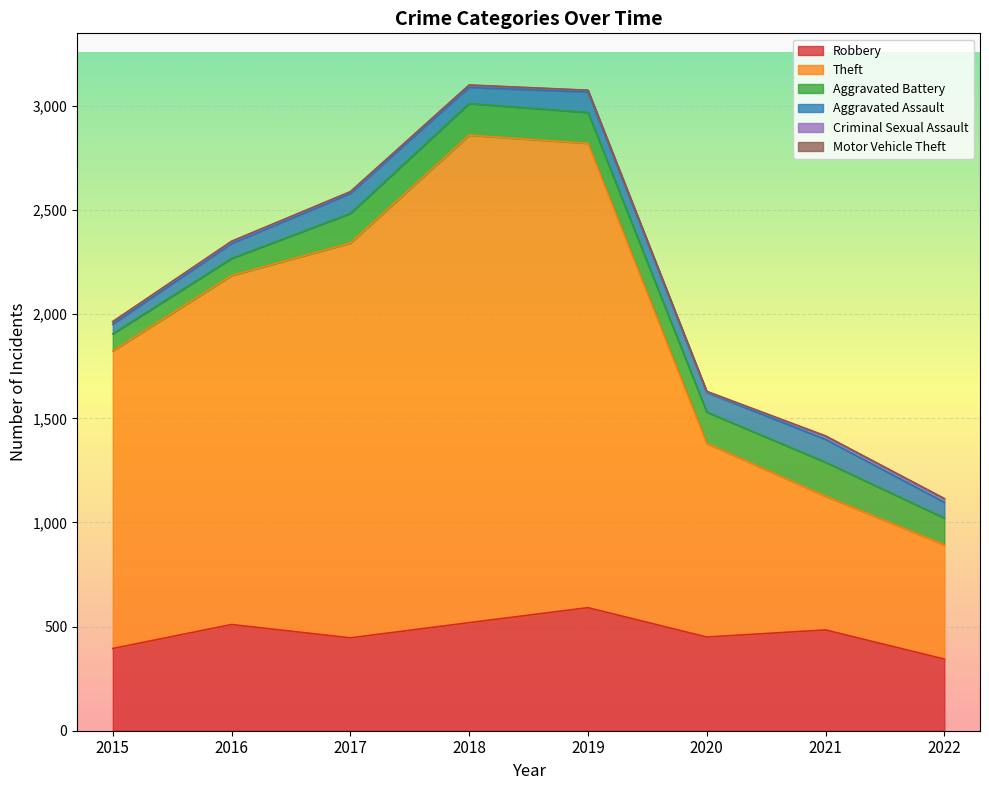

Which series has the widest spread of values?

Theft